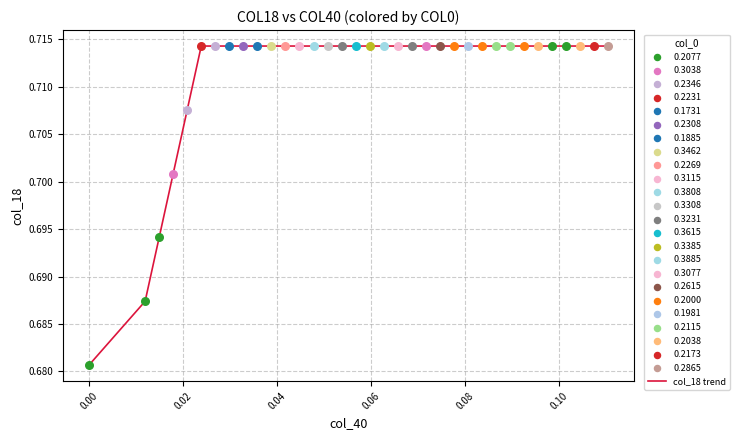

Is this an area chart (filled region under the line)?

No